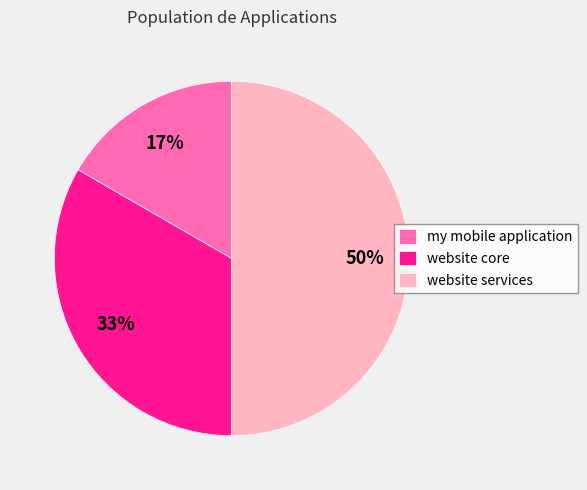

How many slices are in this pie chart?

3